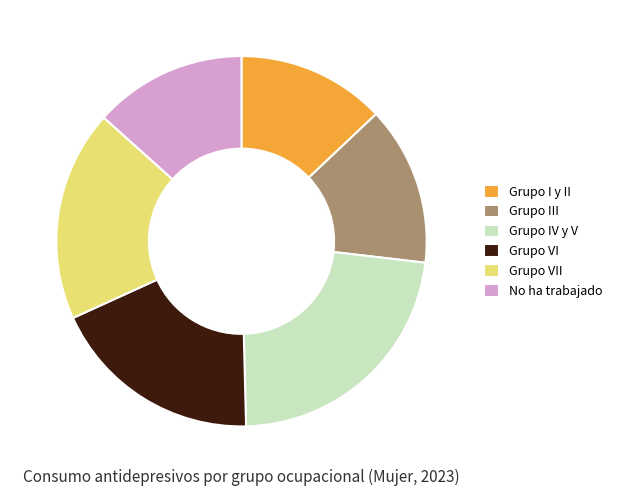

True or false: No ha trabajado accounts for 25% of the total.

False